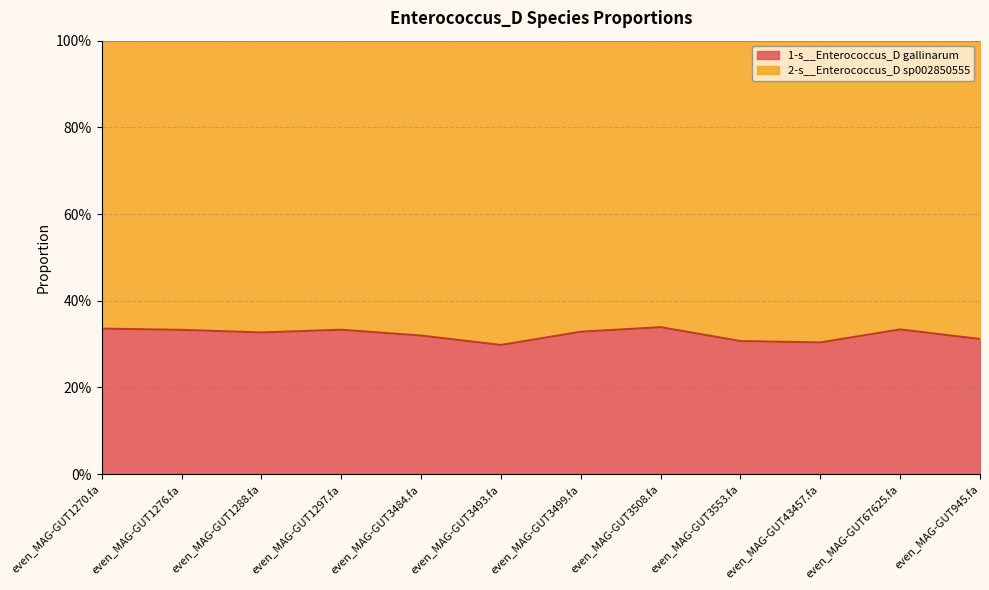

What is the sum of all values?

3.9